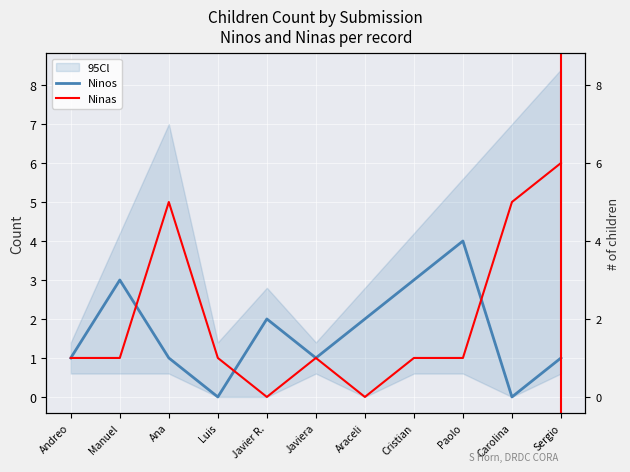

What position from the right is Andreo?

11